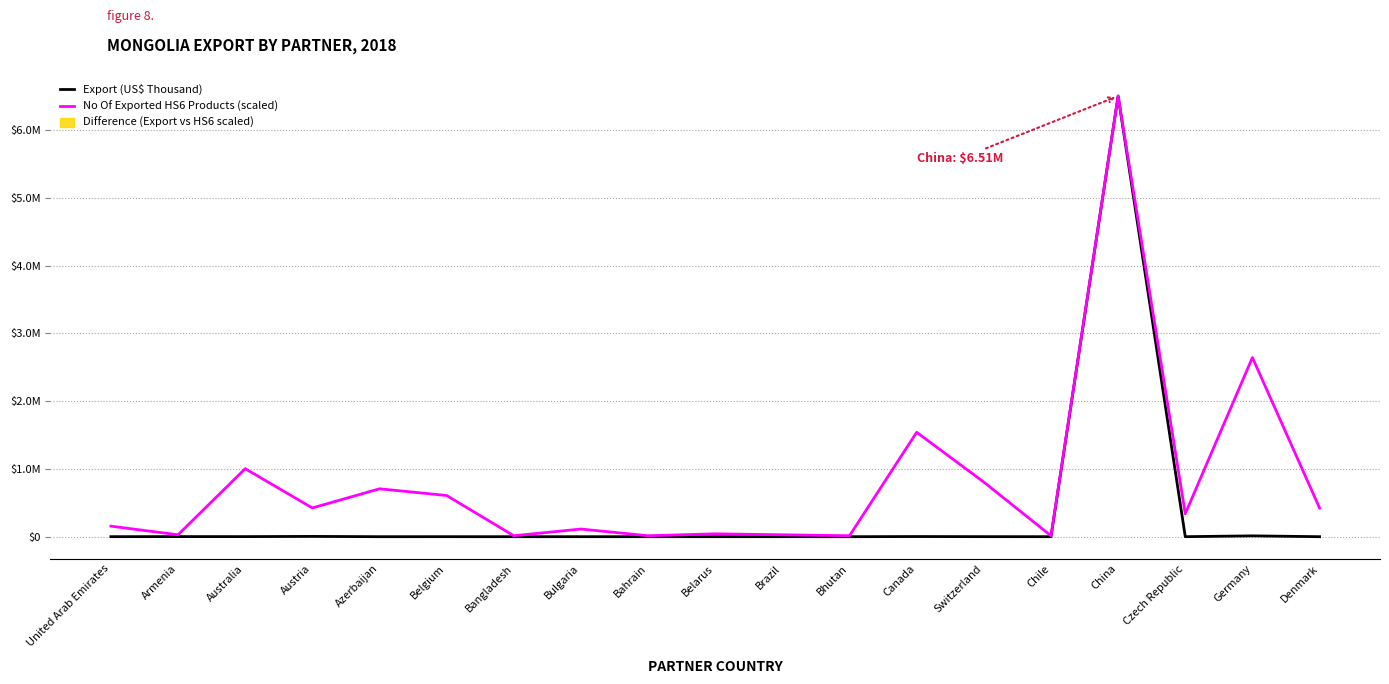

Which series has the widest spread of values?

Export (US$ Thousand)